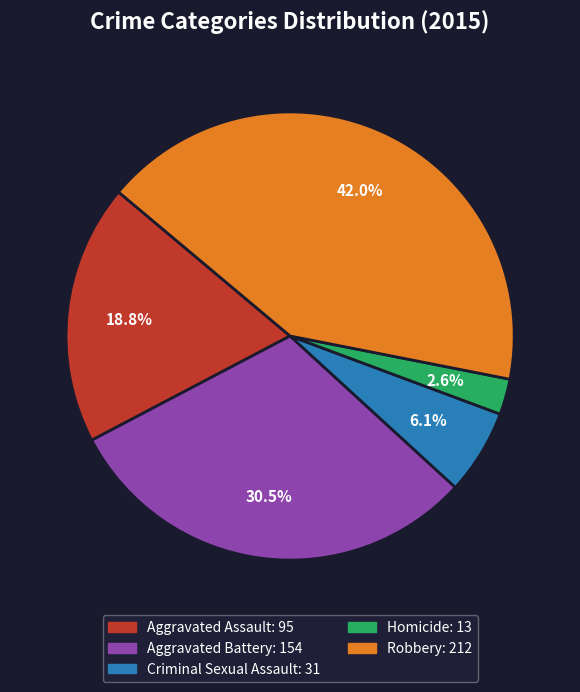

What is the largest slice in the pie chart?

Robbery